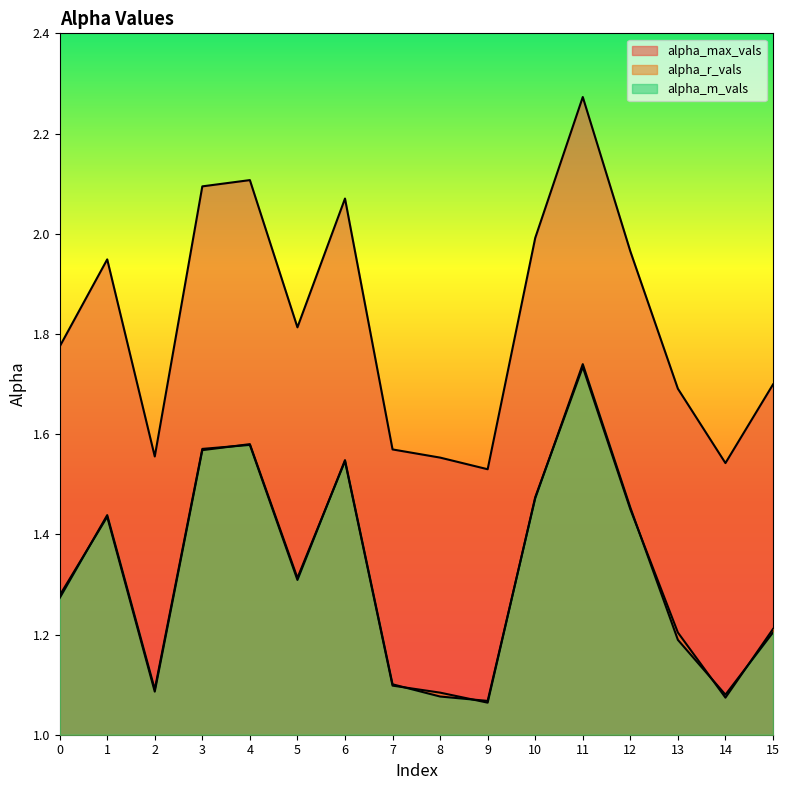

At which label does alpha_m_vals reach its peak?

11